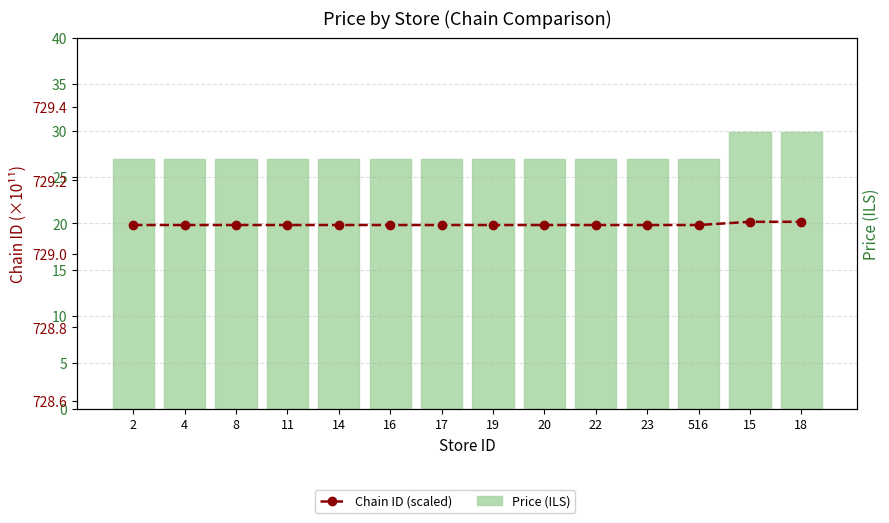

Between 8 and 16, which series saw the biggest shift?

Price (ILS)